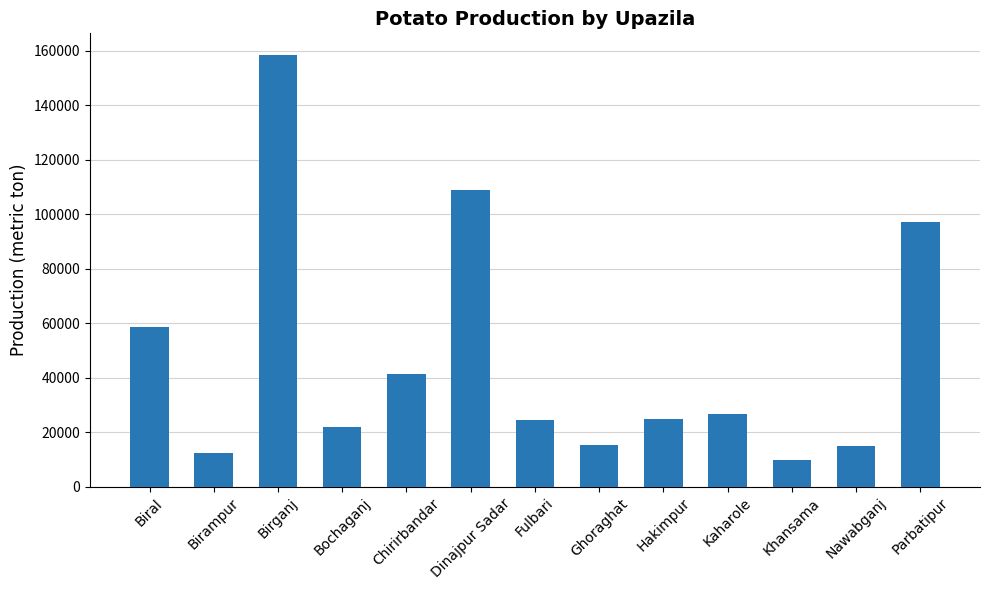

What position from the left is Nawabganj?

12